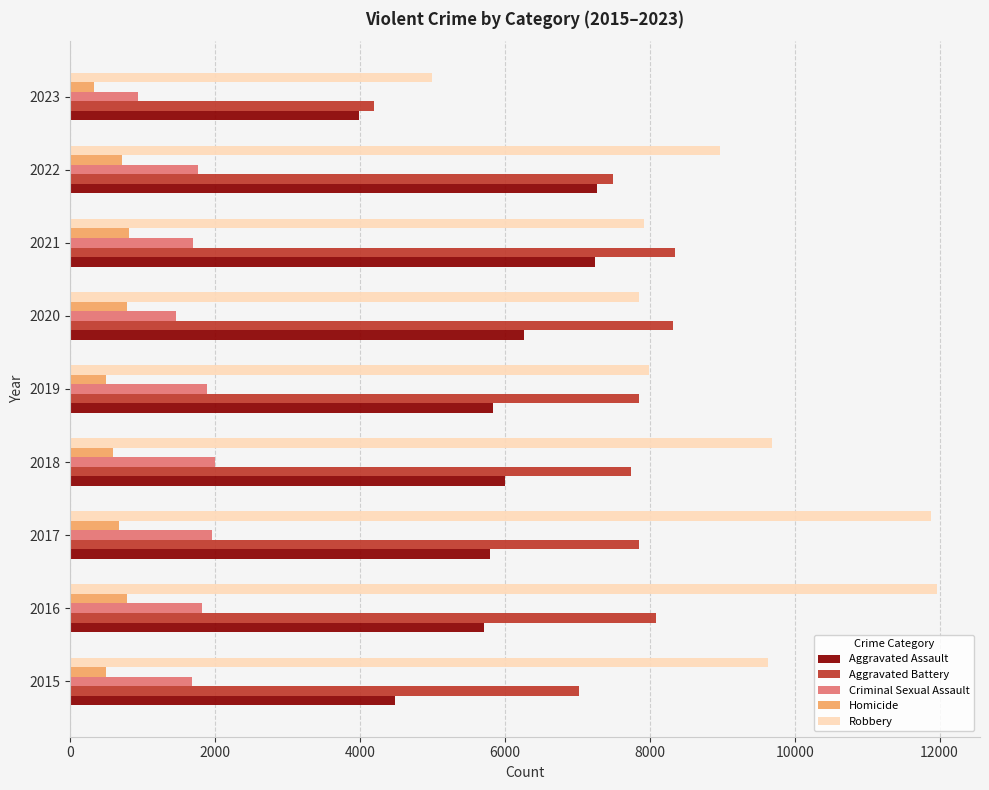

The value of Aggravated Battery at 2020 is 8319. True or false?

True